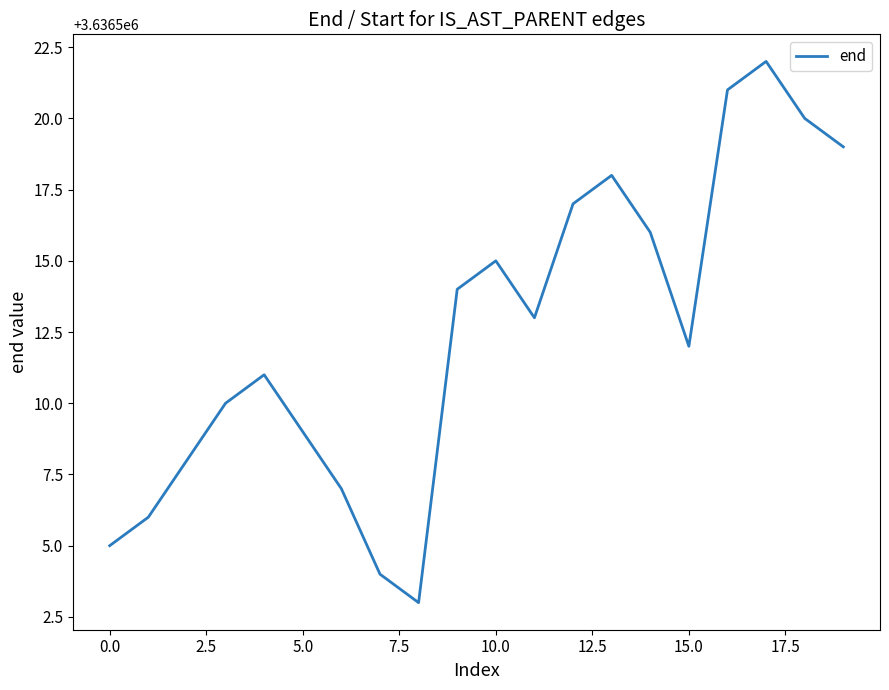

What is the minimum value shown in the chart?

3636503